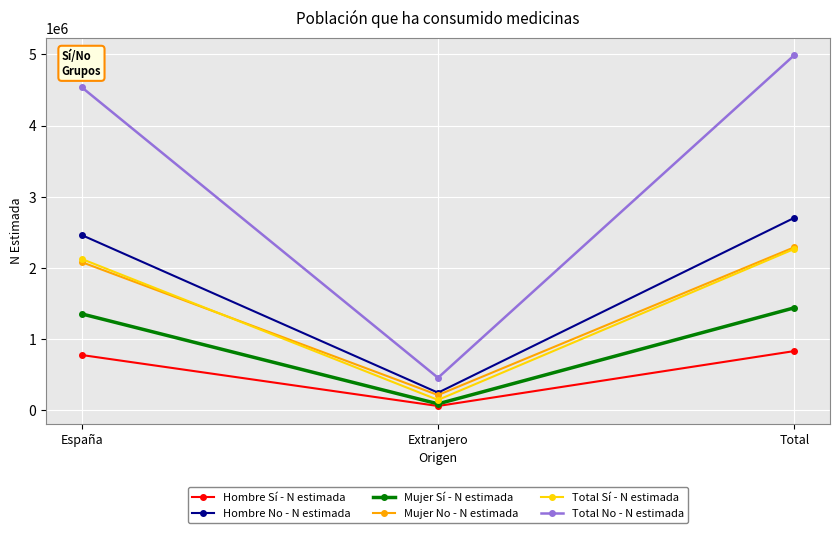

Between España and Extranjero, which series saw the biggest shift?

Total No - N estimada